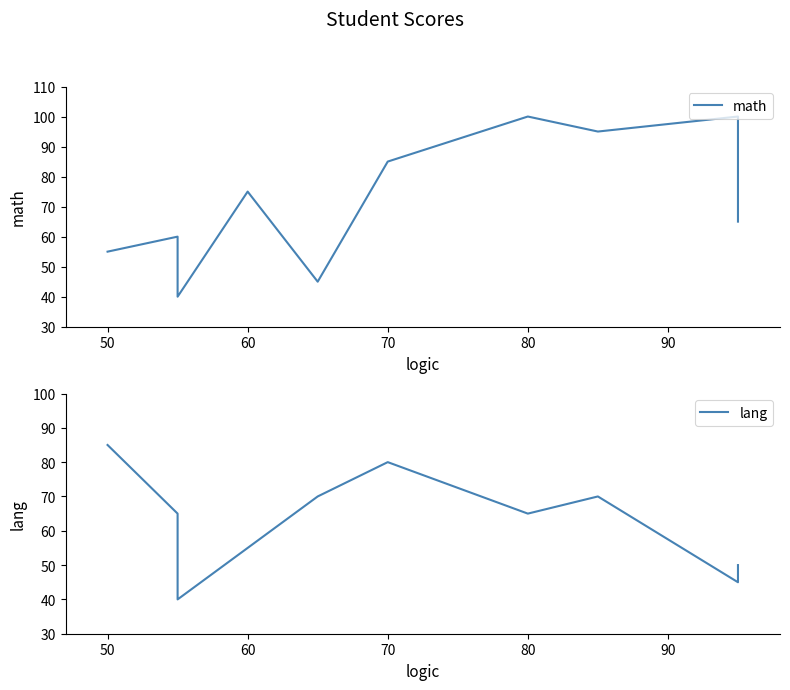

Which series ends up on top after the final intersection of math and lang?

math